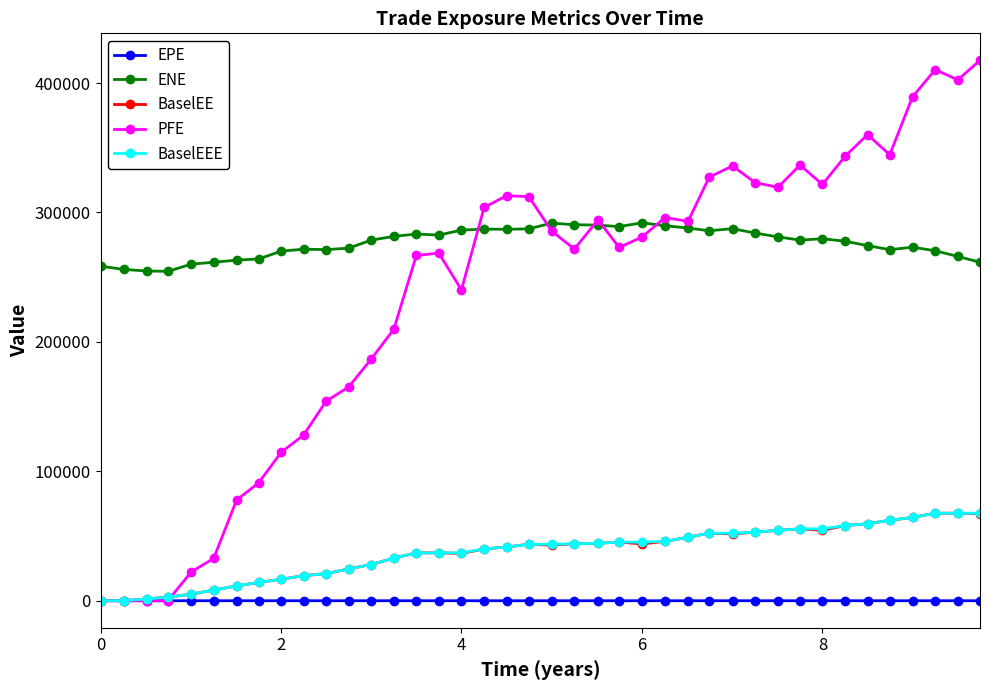

What is the highest value of the BaselEEE series?

67639.0